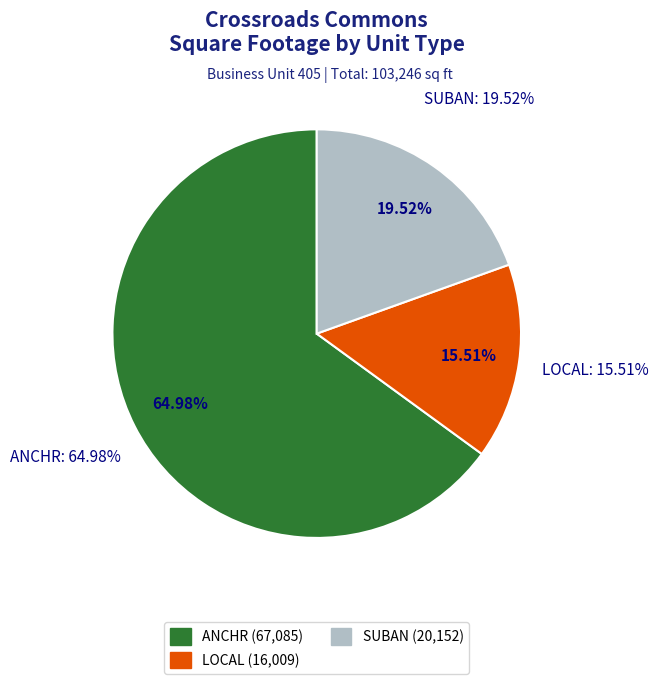

Is ANCHR the majority of the pie?

Yes